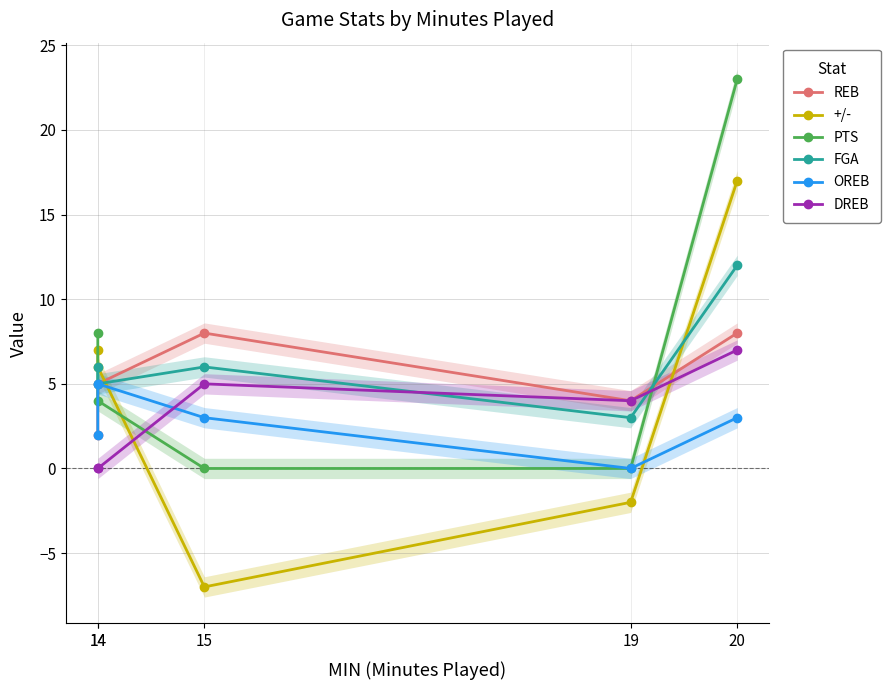

Where does the DREB series first go above 4?

15